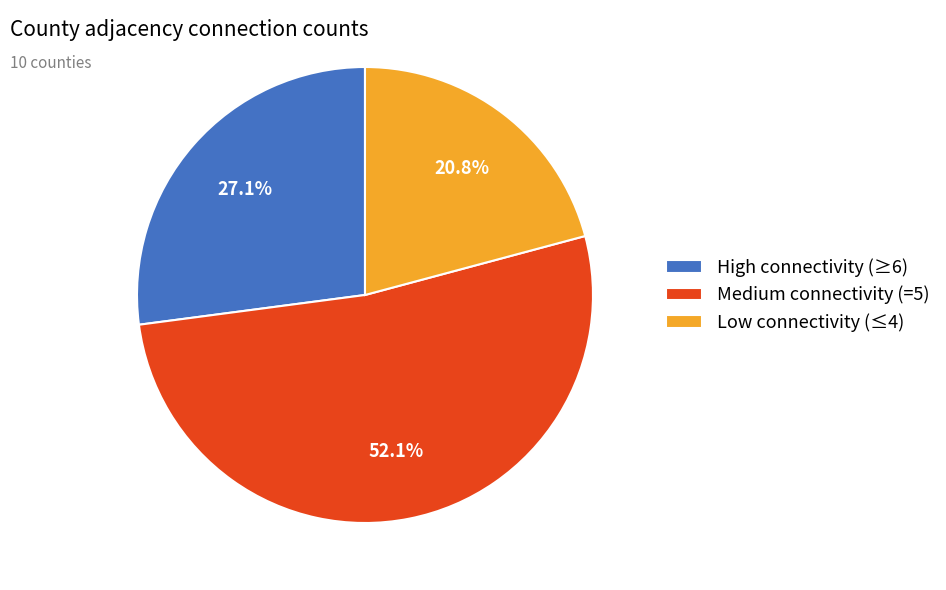

Combined, what portion of the pie is Low connectivity (≤4) and Medium connectivity (=5)?

72.9%